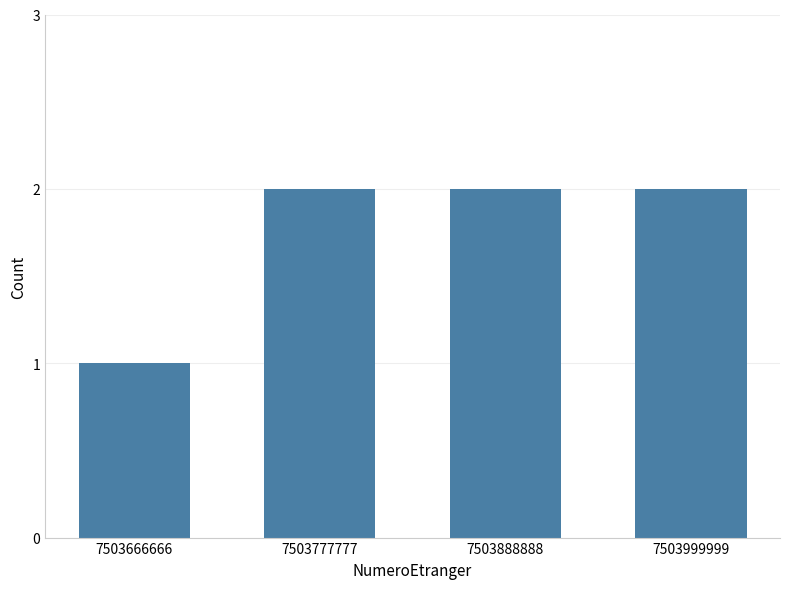

How many values are between 2 and 3?

3